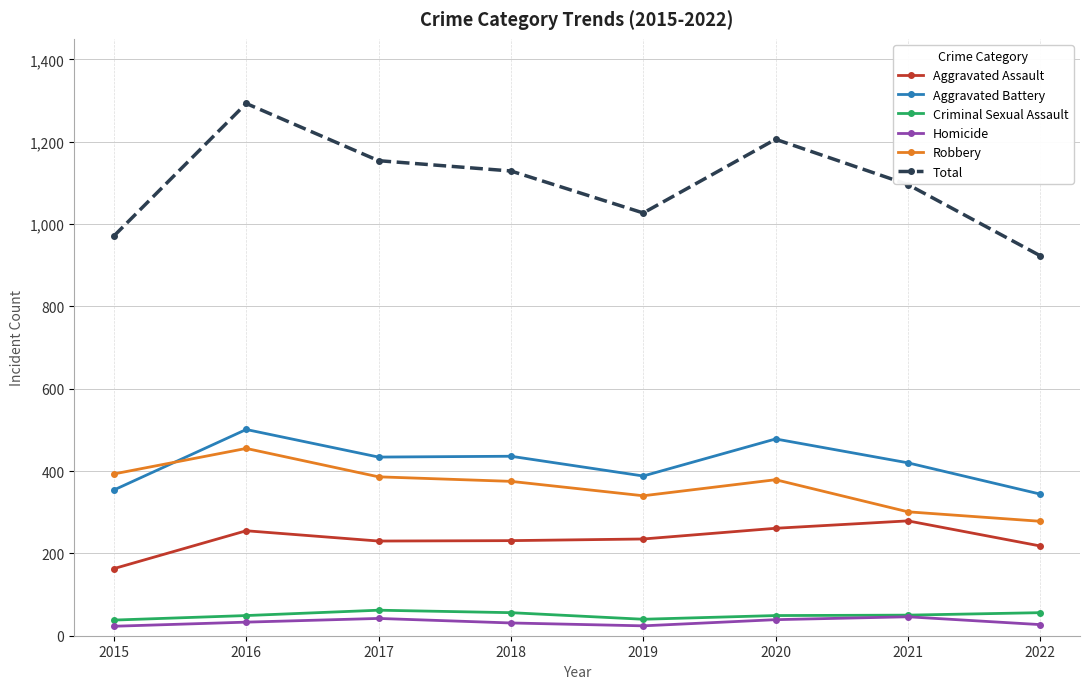

Does the chart display data point markers on the line(s)?

Yes